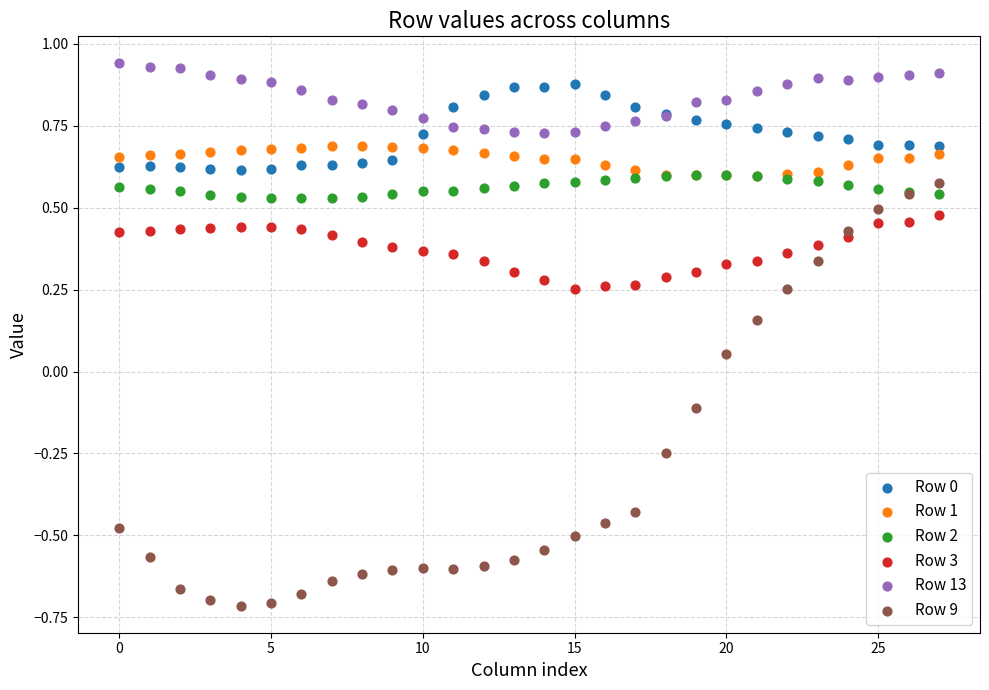

Which series reaches the maximum Y coordinate?

Row 13